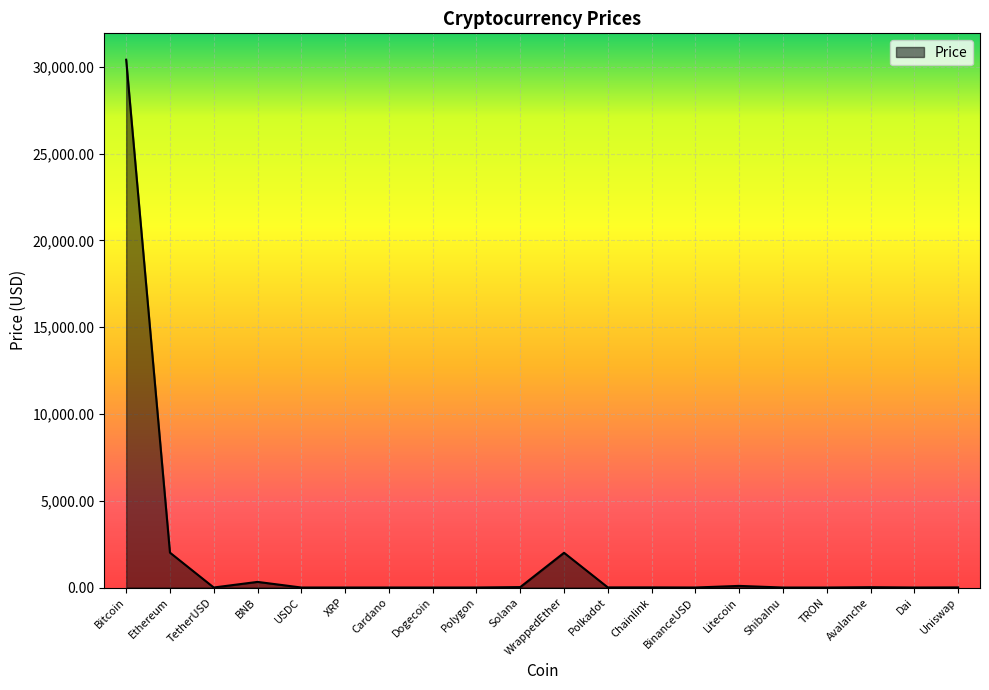

Read the value at Bitcoin.

30405.4